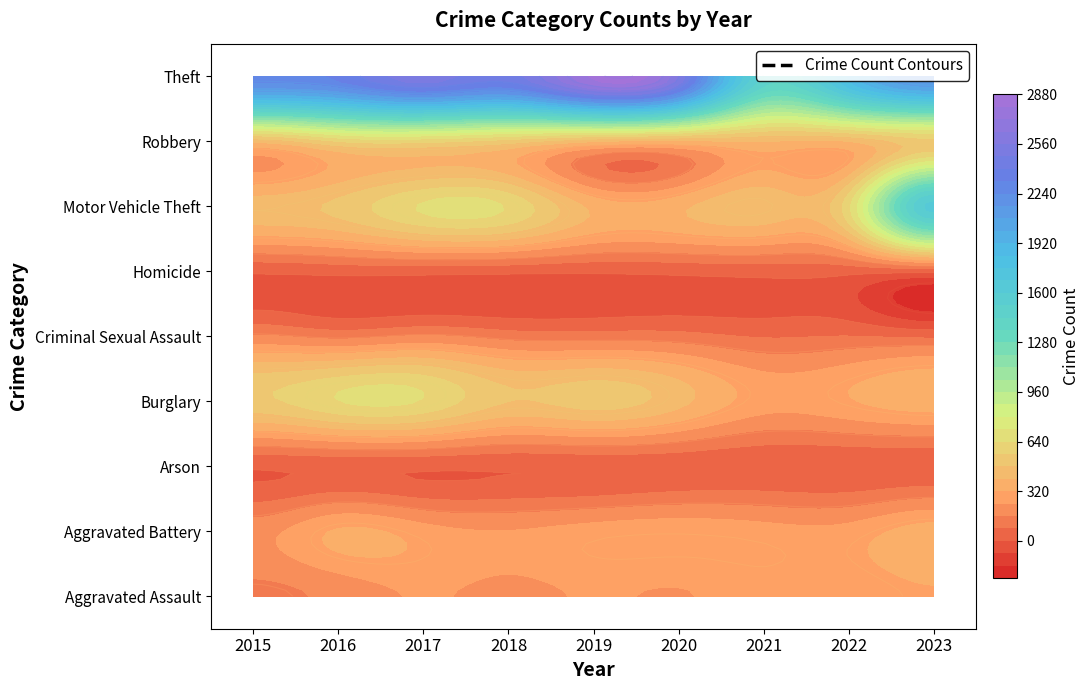

What is the maximum value shown in the chart?

2820